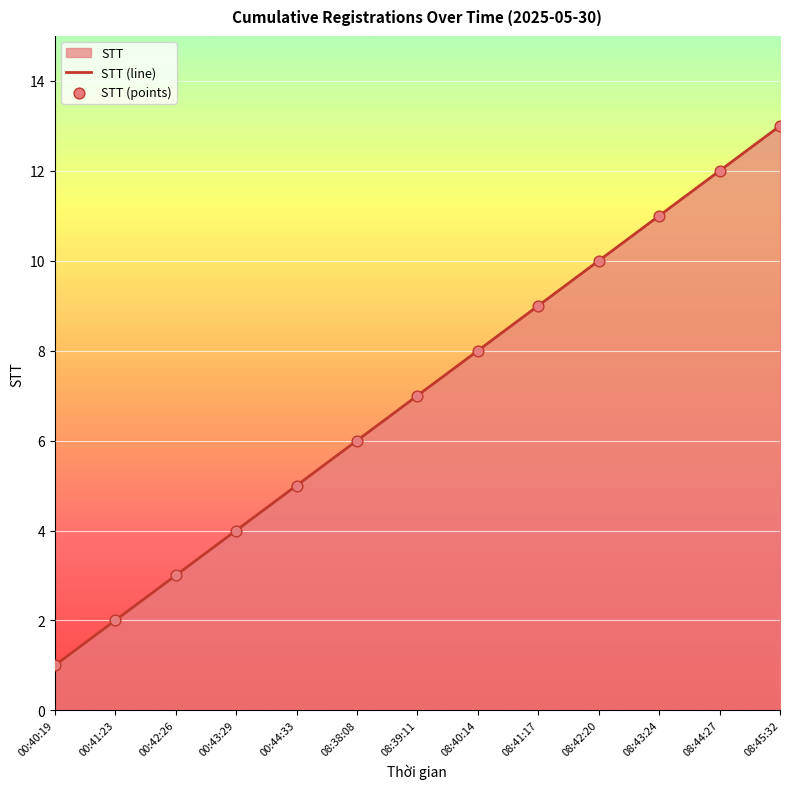

Is the value of STT (line) at 08:43:24 greater than the value of STT (points) at 08:44:27?

No